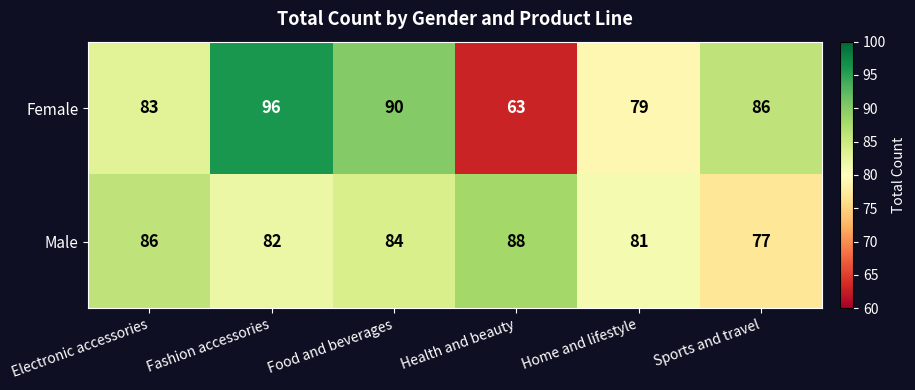

Rank the series by their average value, from highest to lowest.

Male, Female